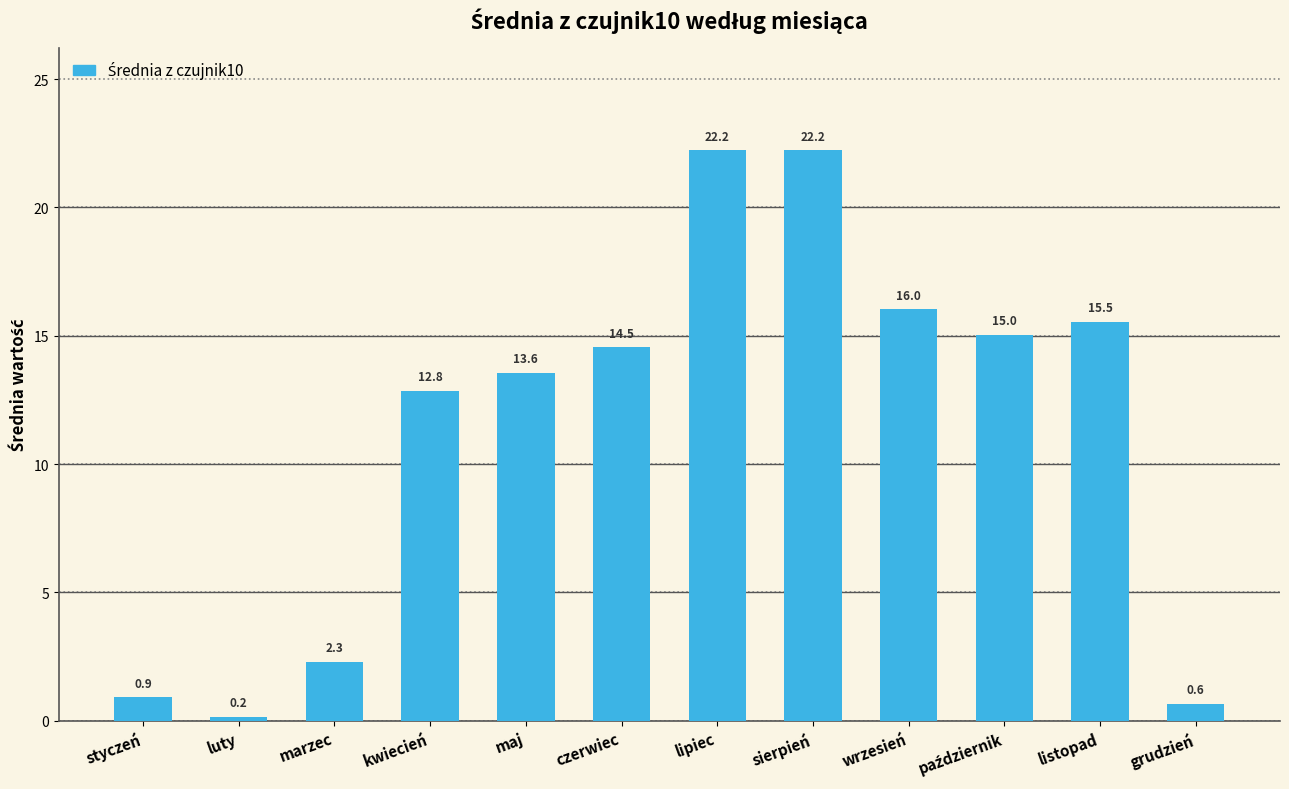

What is the label of the 4th bar from the left?

kwiecień